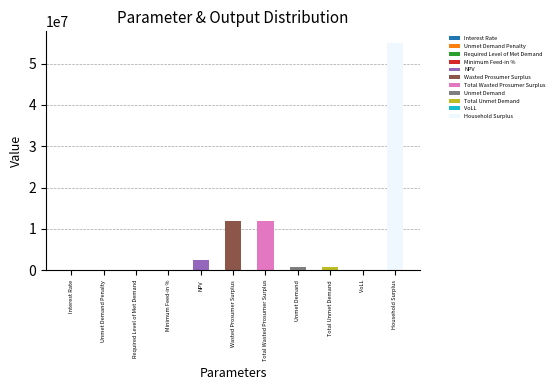

What is the value of the 8th bar from the left?

732498.2